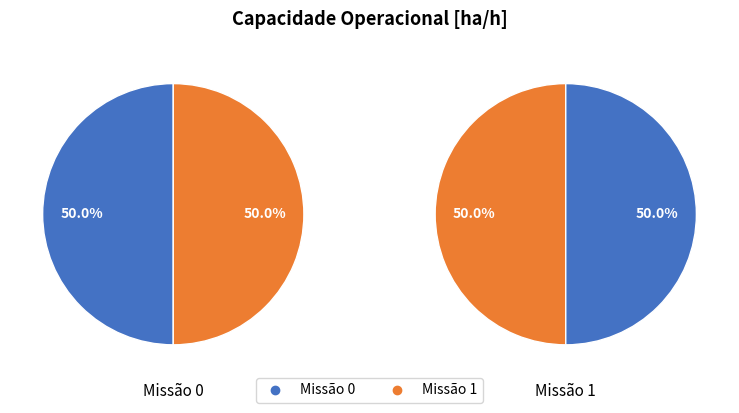

Is it true that 1 is 61% of the pie?

False